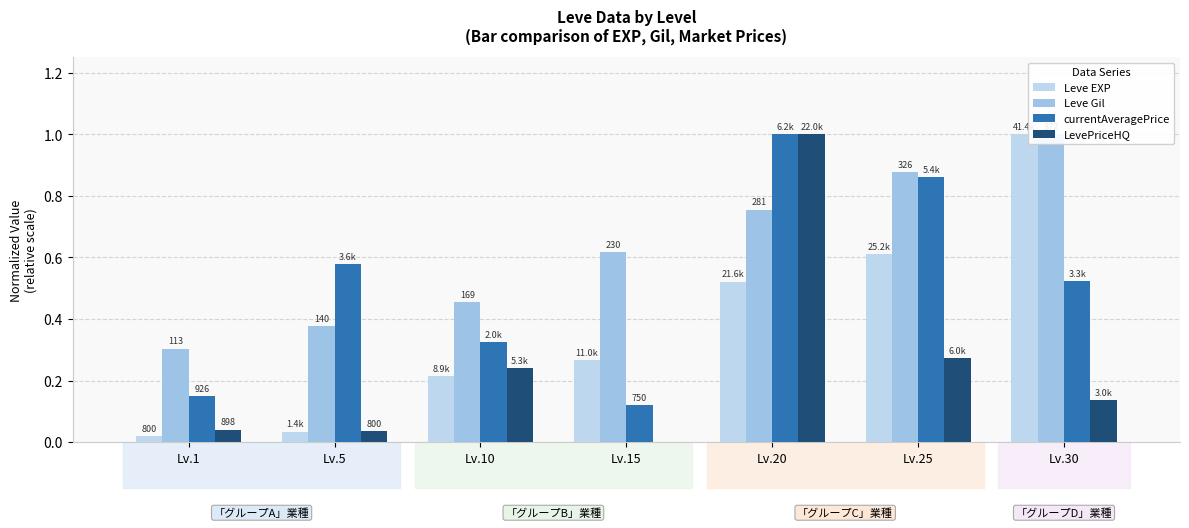

What is the average value of the Leve Gil series?

0.6